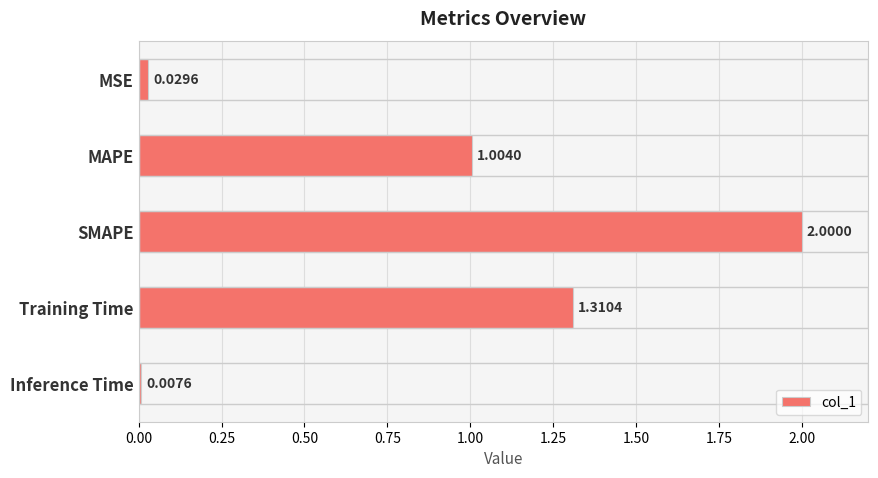

What is the label of the 4th bar from the top?

Training Time